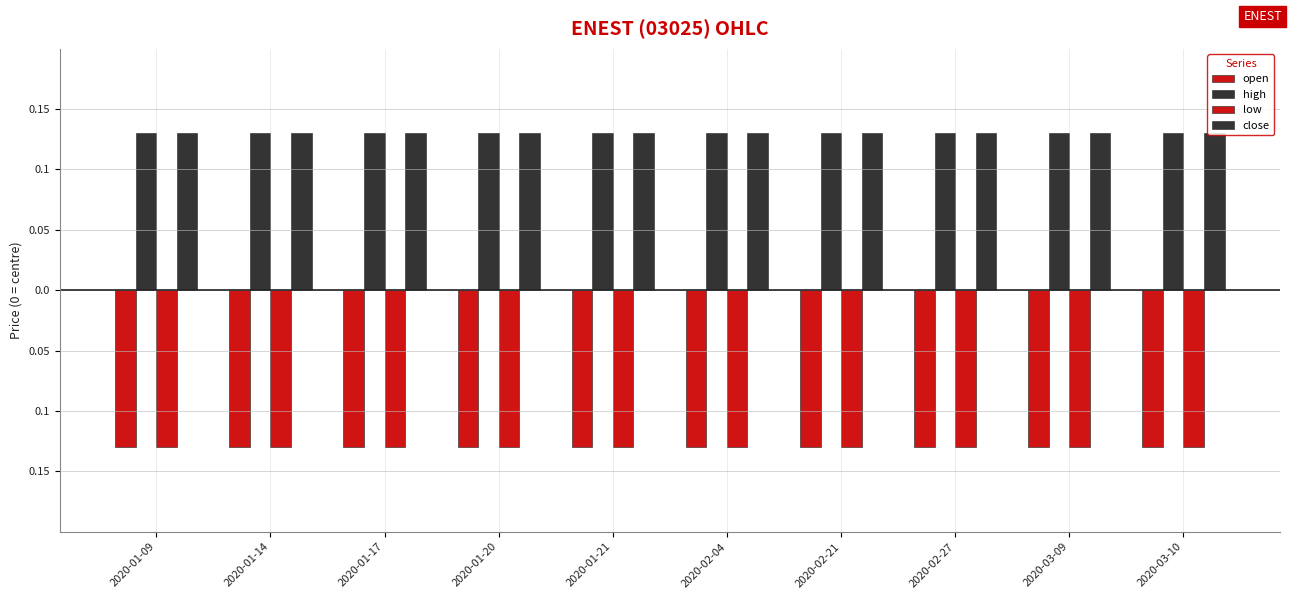

What are all the series names shown in the legend?

open, high, low, close